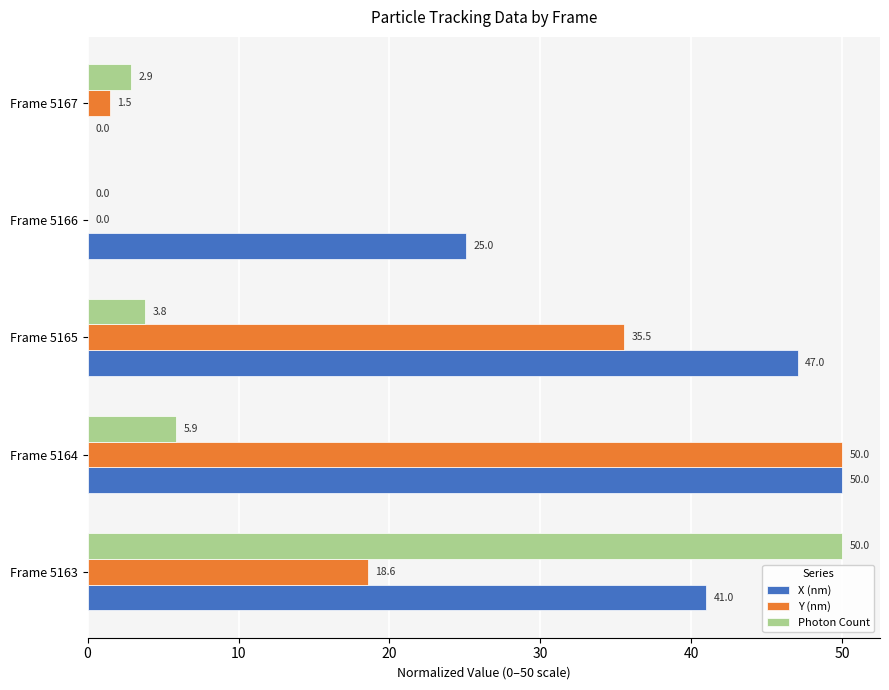

What is the greatest value displayed?

50.0